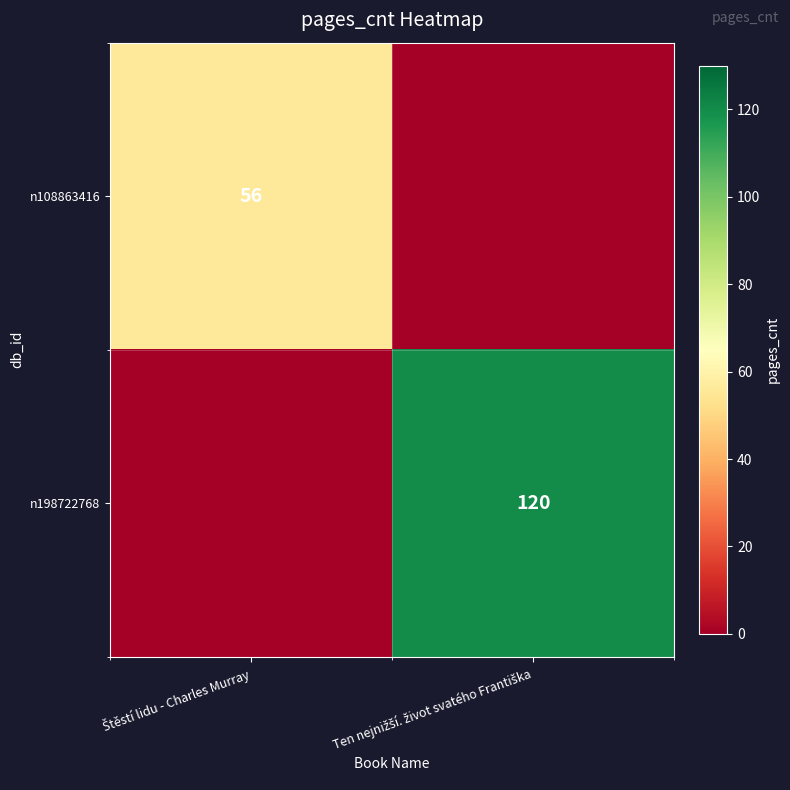

The n108863416 series shows 0 at Ten nejnižší. život svatého Františka. True or false?

True